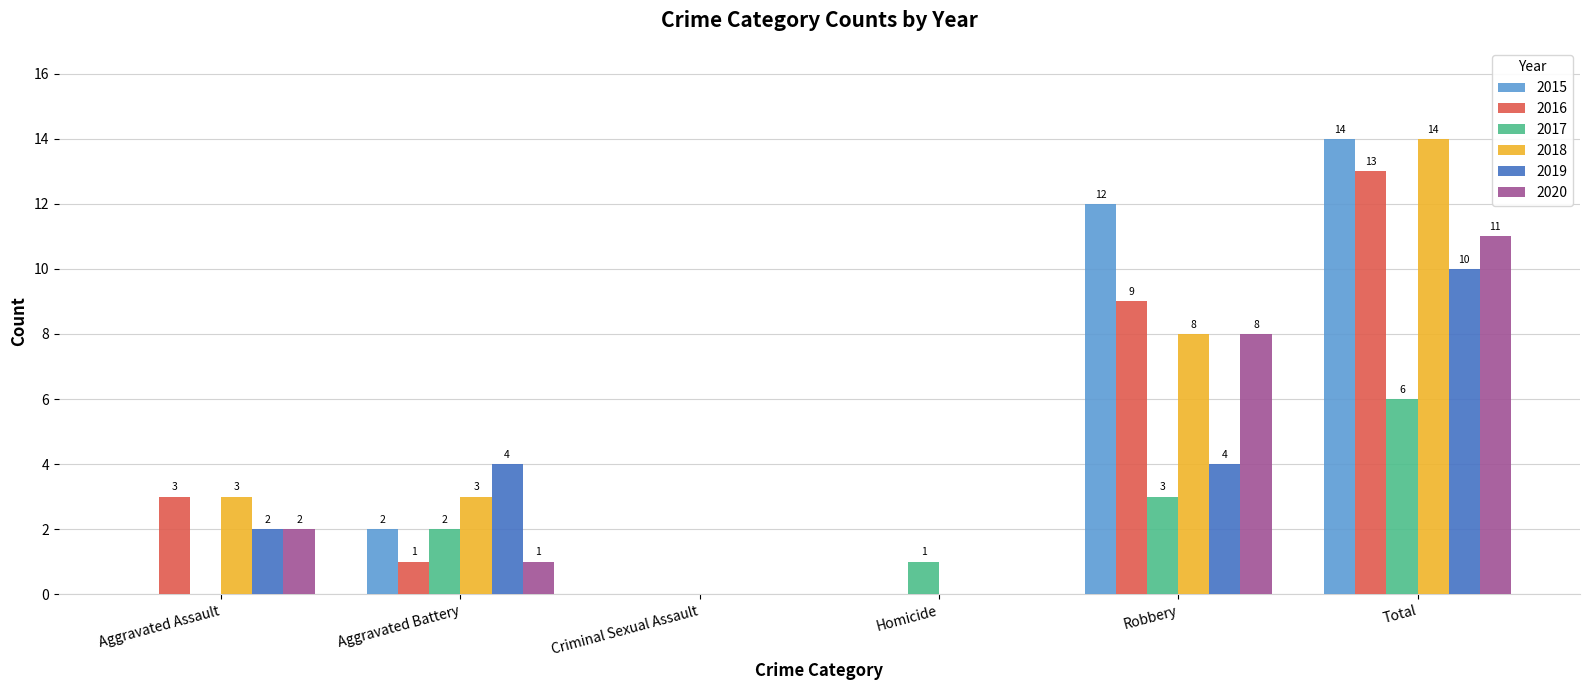

What are all the series names shown in the legend?

2015, 2016, 2017, 2018, 2019, 2020